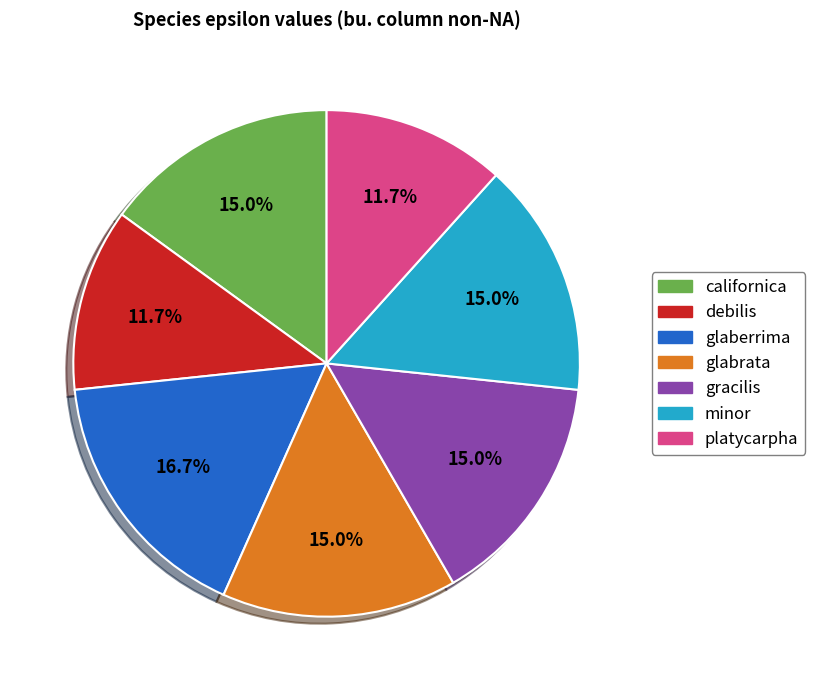

What percentage is the californica slice, to the nearest percent?

15%